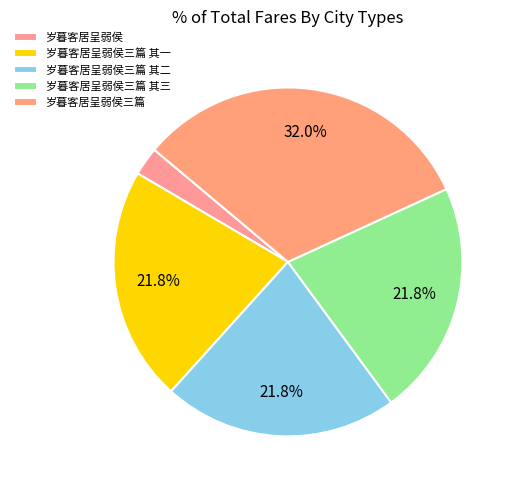

How many segments does this pie chart have?

5